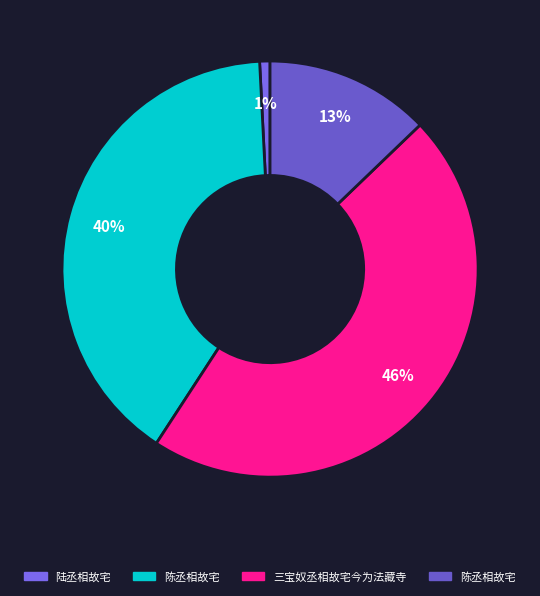

Count the number of slices in the pie.

4